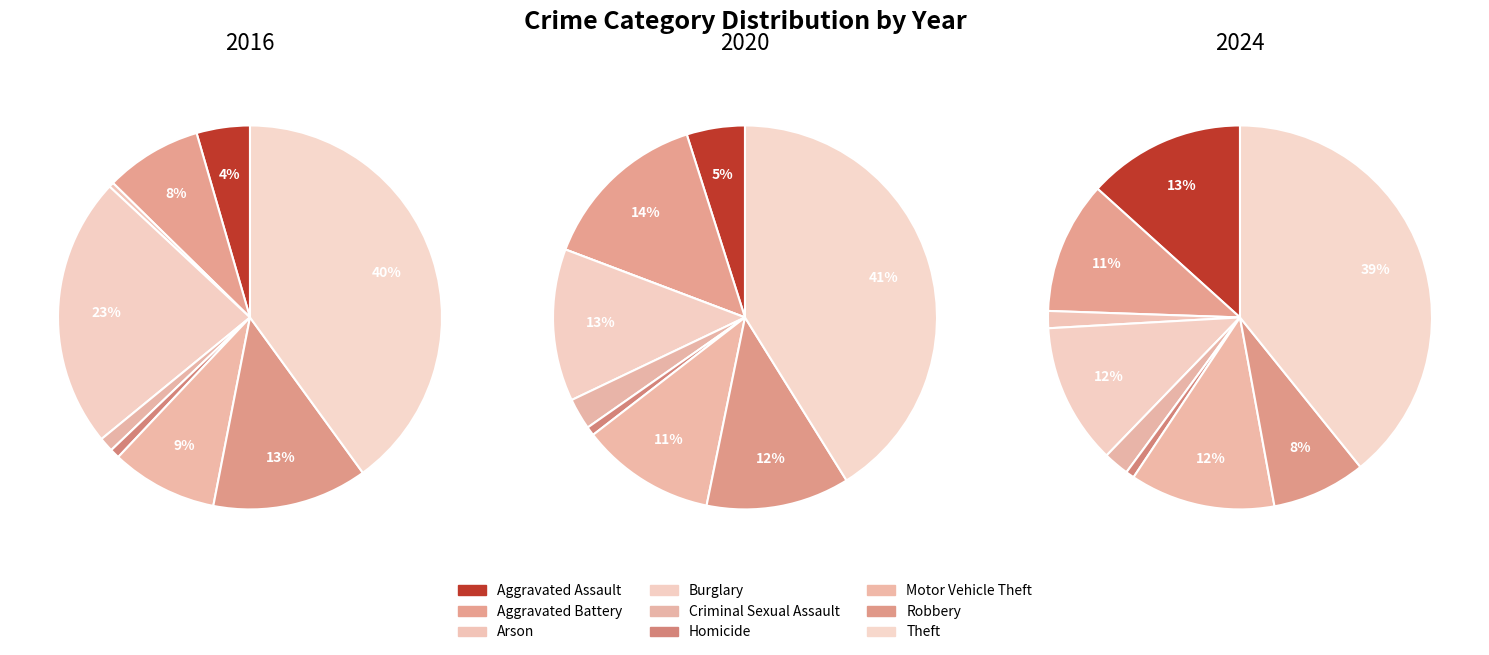

To the nearest percent, what percentage of the pie is Homicide?

1%